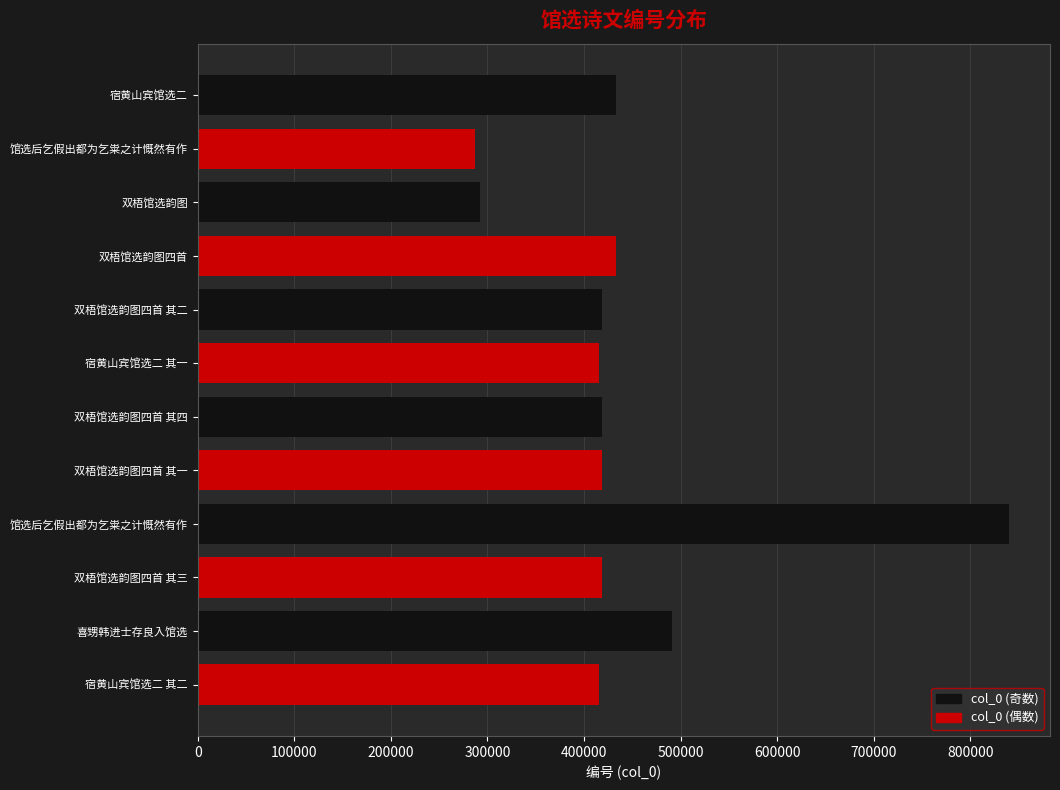

Reading right to left, transcribe all the data shown in this chart.

433278	286915	291767	433245	418113	415945	418115	418112	840436	418114	490578	415946